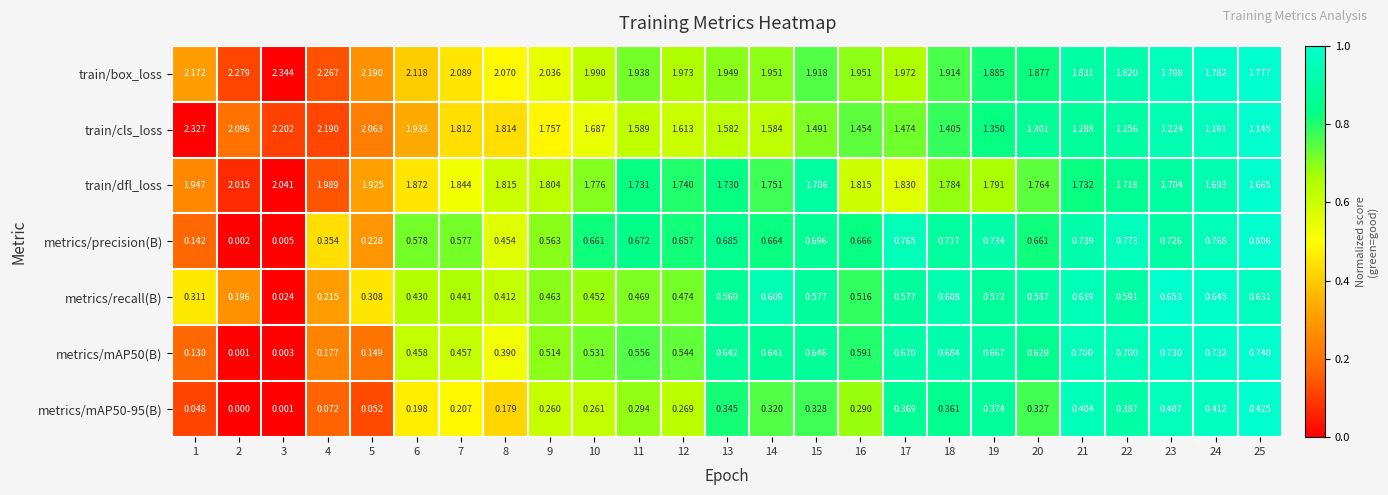

Between 6 and 13, which series saw the biggest shift?

train/cls_loss